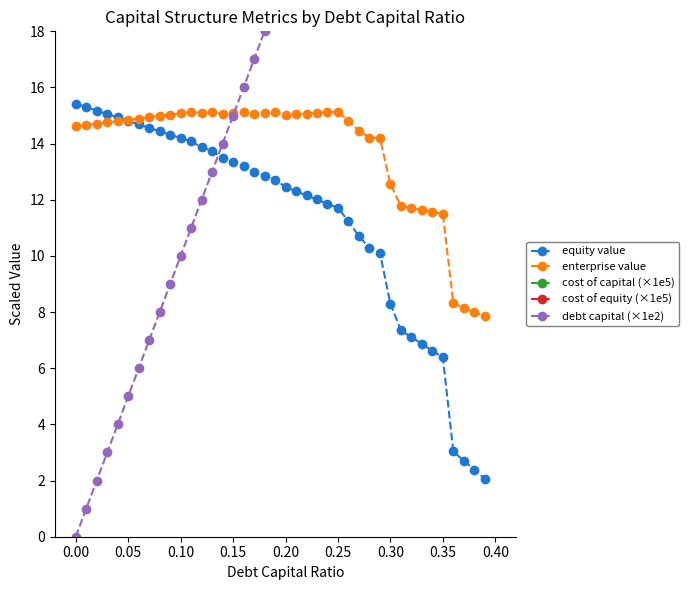

The value of equity value at 0.15 is 13.4. True or false?

True